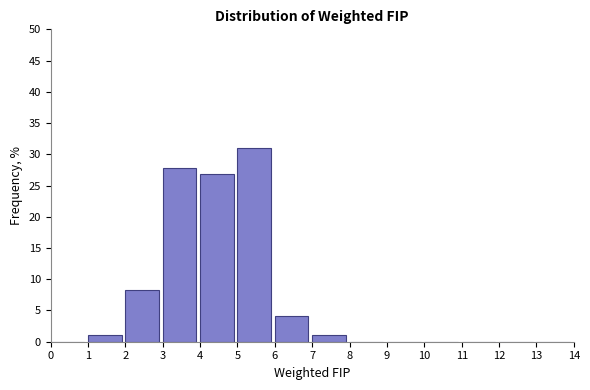

Reading left to right, transcribe this chart: for each bar, give the range it covers on the x-axis and its height. The values are not printed on the chart, so give them approximately, as read against the axis.

0 to 1: 0
1 to 2: 1
2 to 3: 8
3 to 4: 28
4 to 5: 27
5 to 6: 31
6 to 7: 4
7 to 8: 1
8 to 9: 0
9 to 10: 0
10 to 11: 0
11 to 12: 0
12 to 13: 0
13 to 14: 0